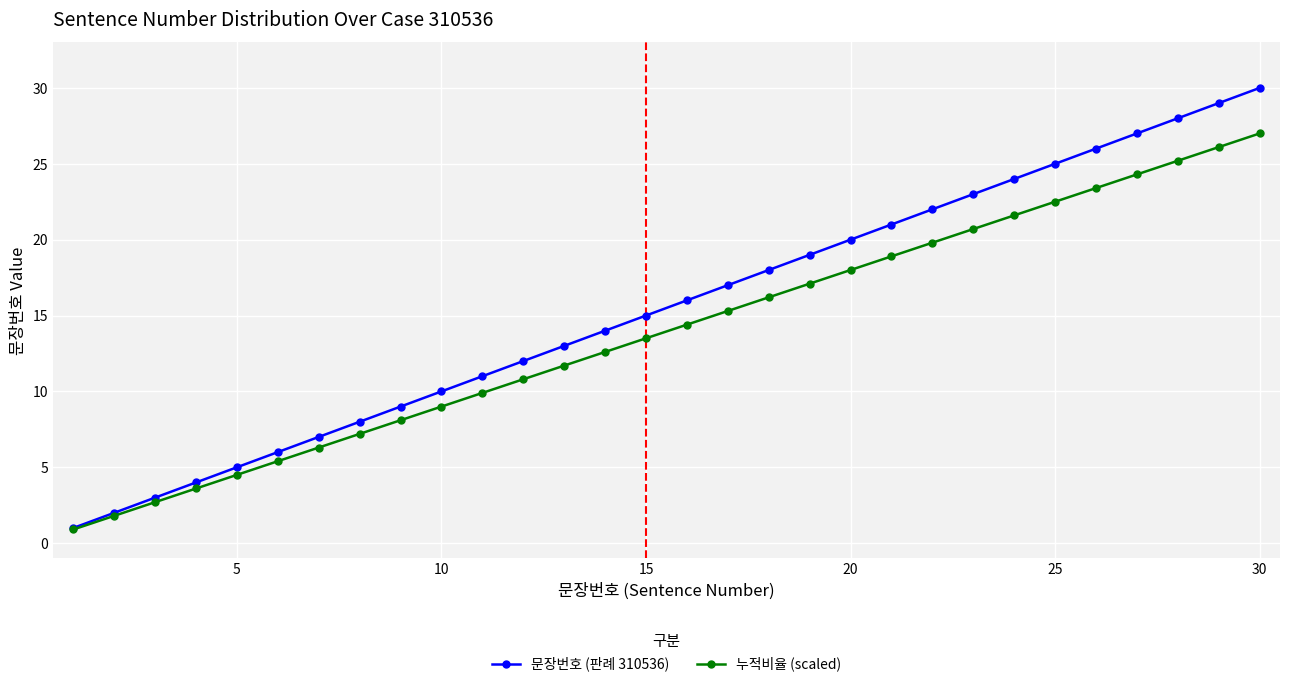

List the series in order of their overall mean, highest first.

문장번호 (판례 310536), 누적비율 (scaled)